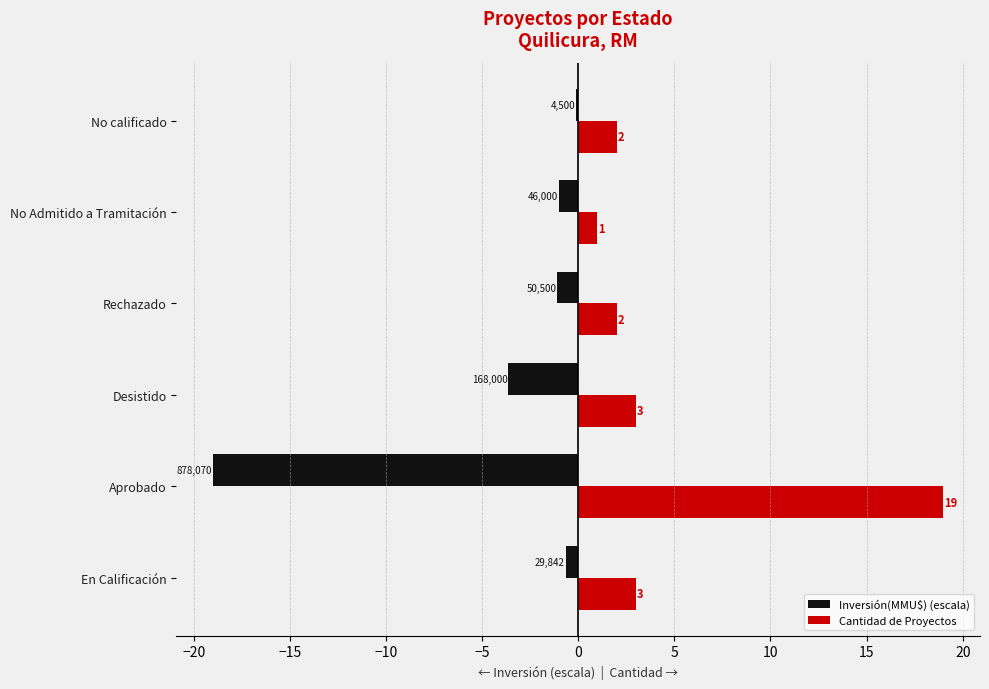

Which series has the largest total across all categories?

Cantidad de Proyectos